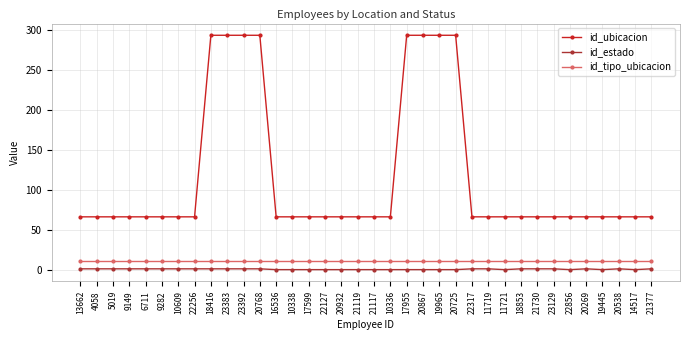

Rank the series by their maximum value, from lowest to highest.

id_estado, id_tipo_ubicacion, id_ubicacion